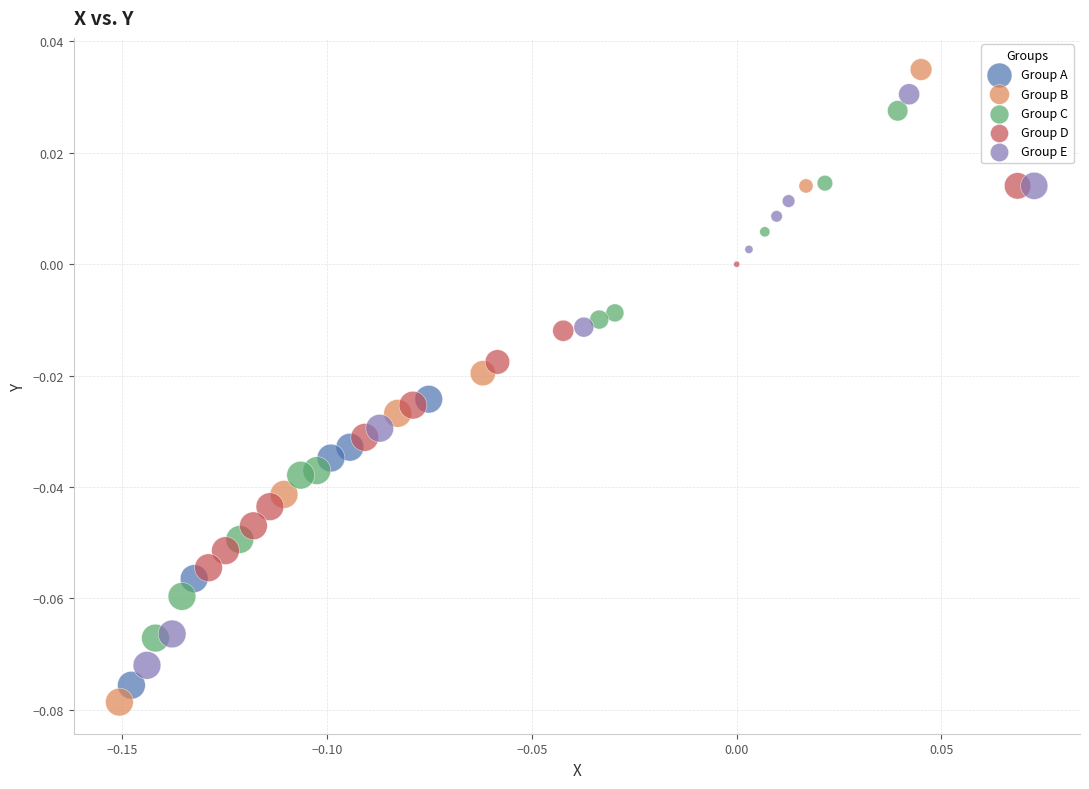

Which series has the widest spread of Y values?

Group B